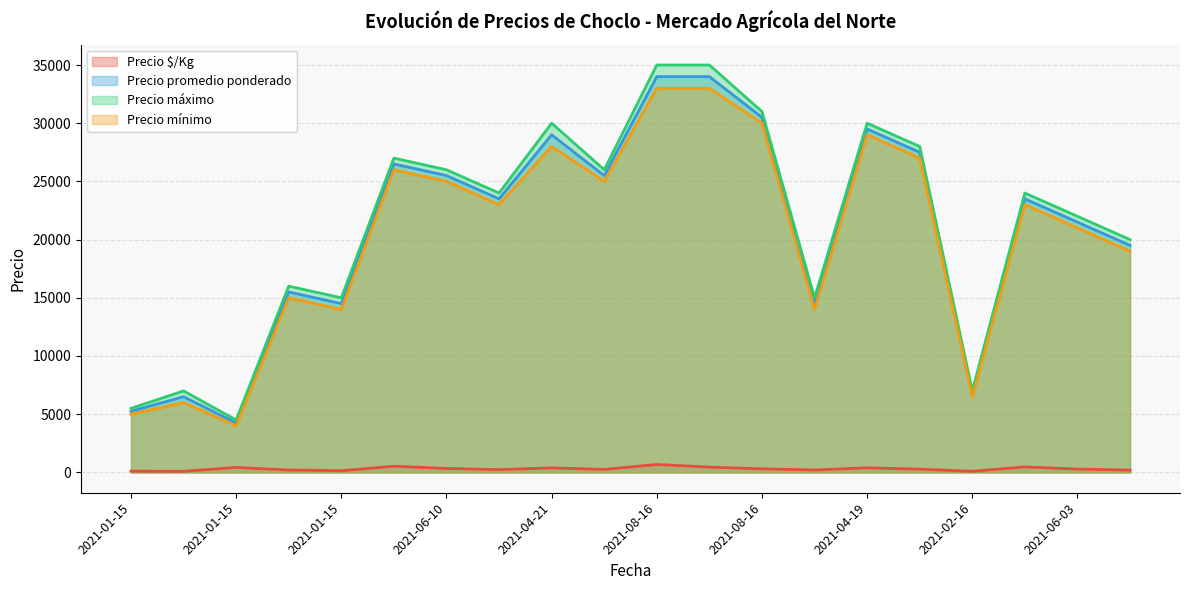

What is the difference between the maximum and minimum values in the Precio $/Kg series?

587